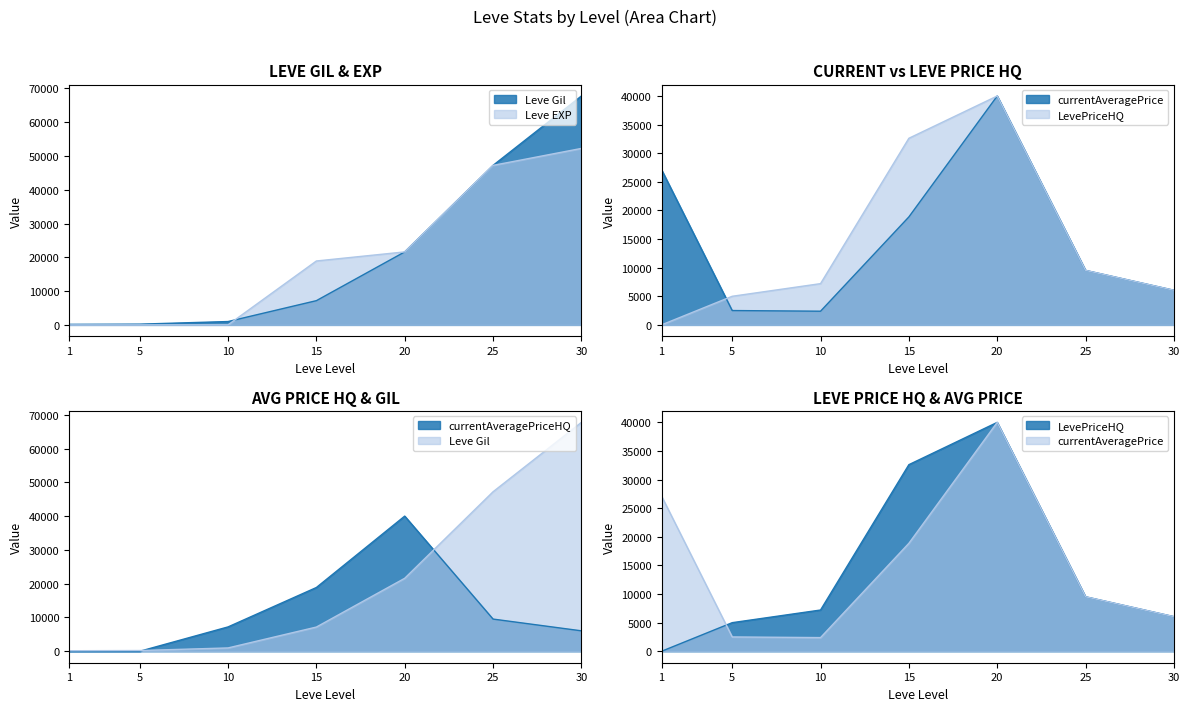

How many lines are shown in the chart?

5